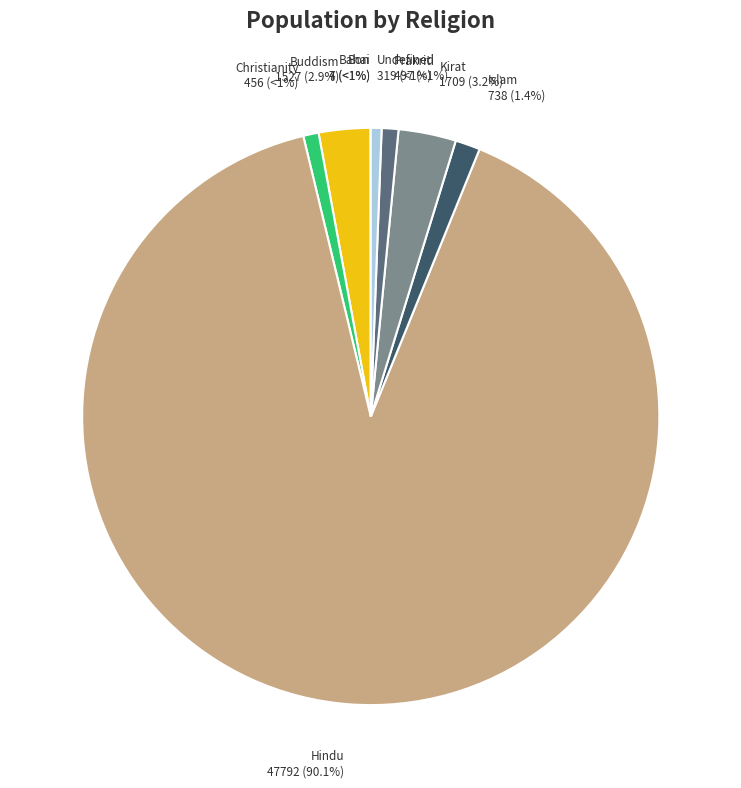

Which category has the smallest portion of the pie?

Bahai